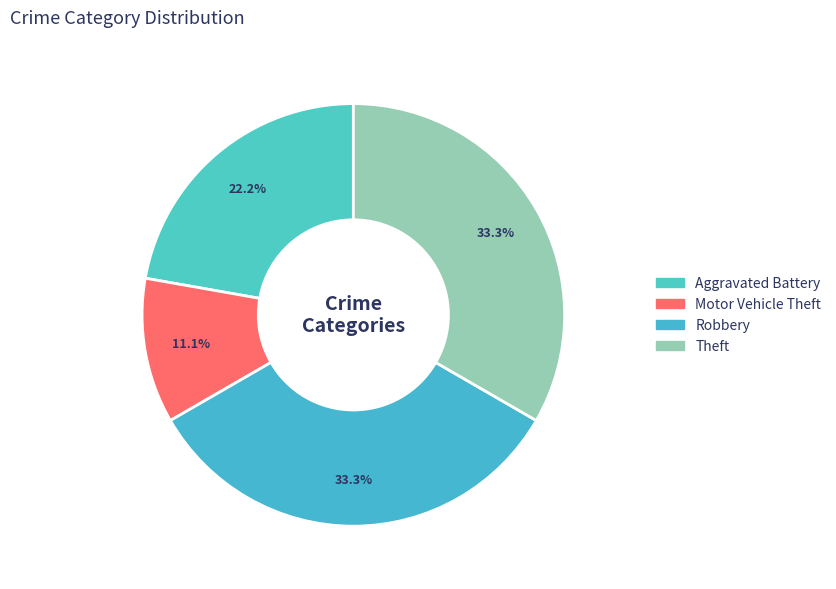

To the nearest percent, what percentage of the pie is Theft?

33%